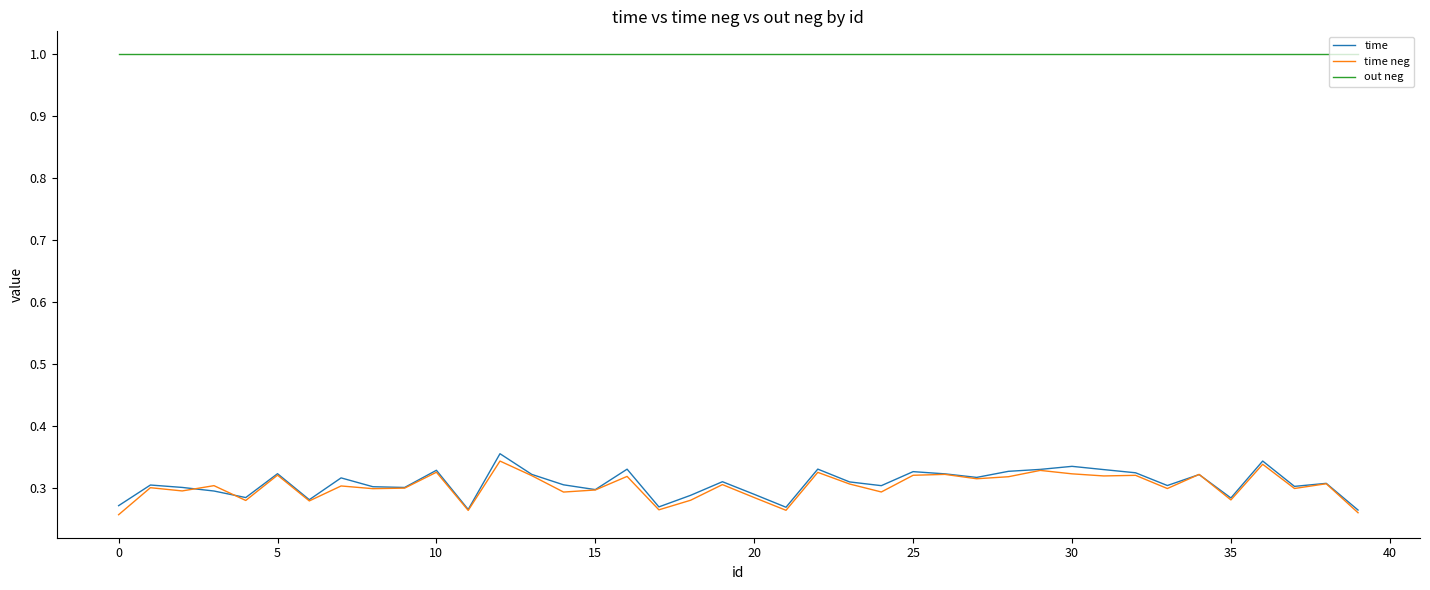

Does the chart have visible grid lines?

No